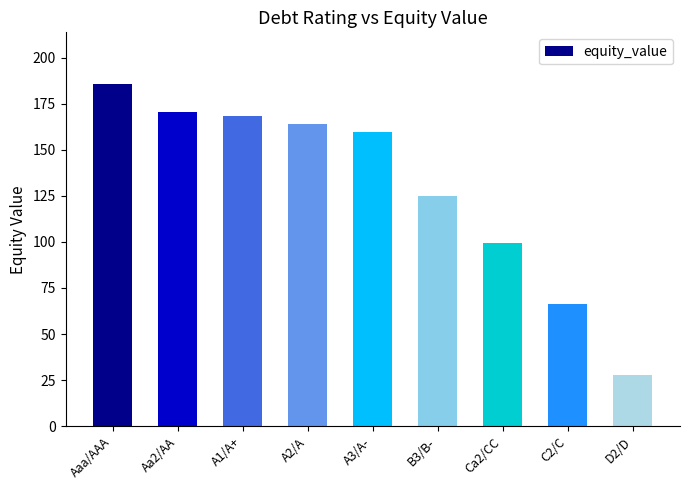

How many series are shown in this chart?

1